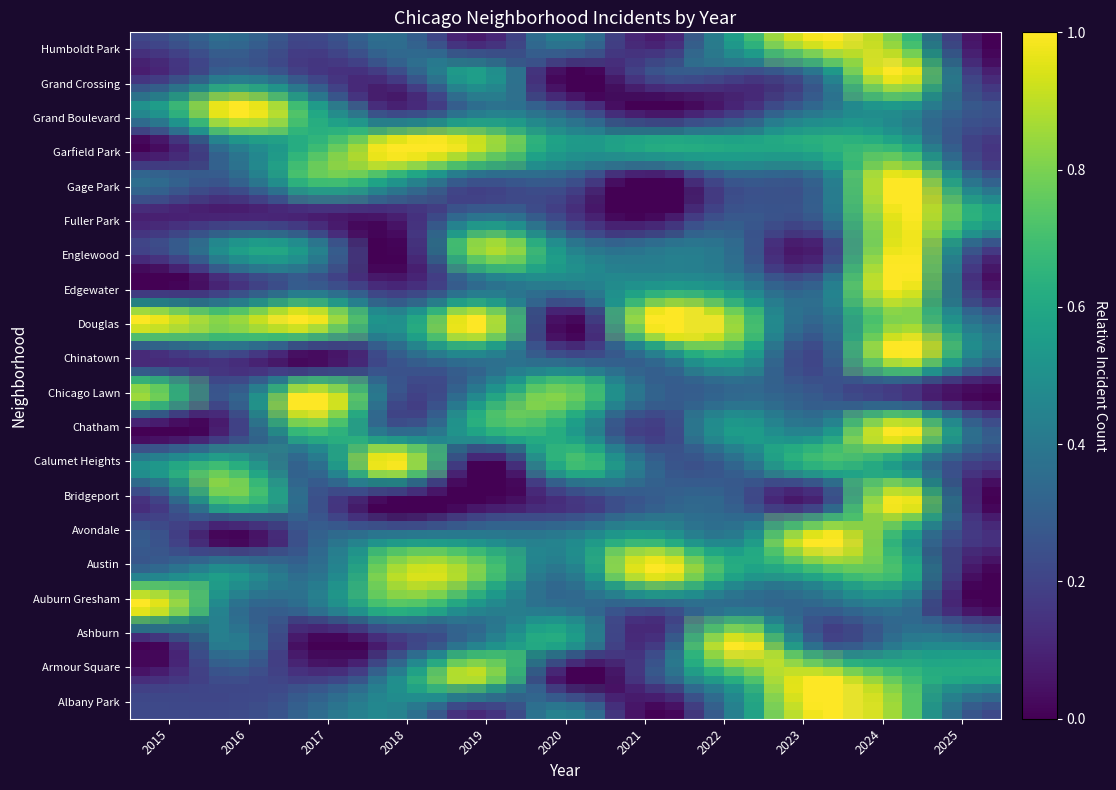

Is the value of Humboldt Park at 2017 greater than the value of Armour Square at 2024?

No